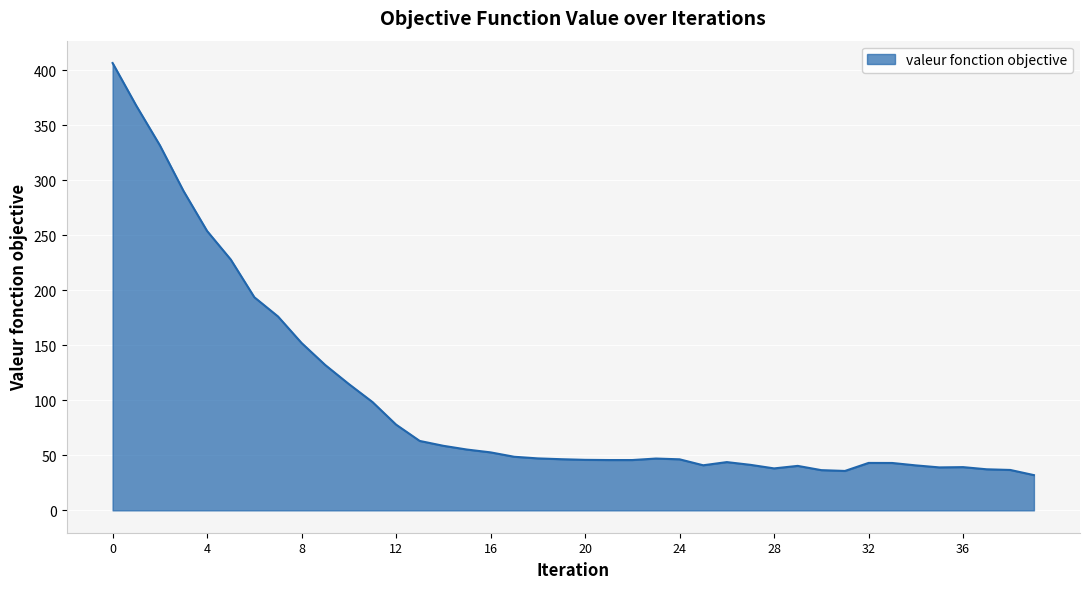

Does the chart display data point markers on the line(s)?

No